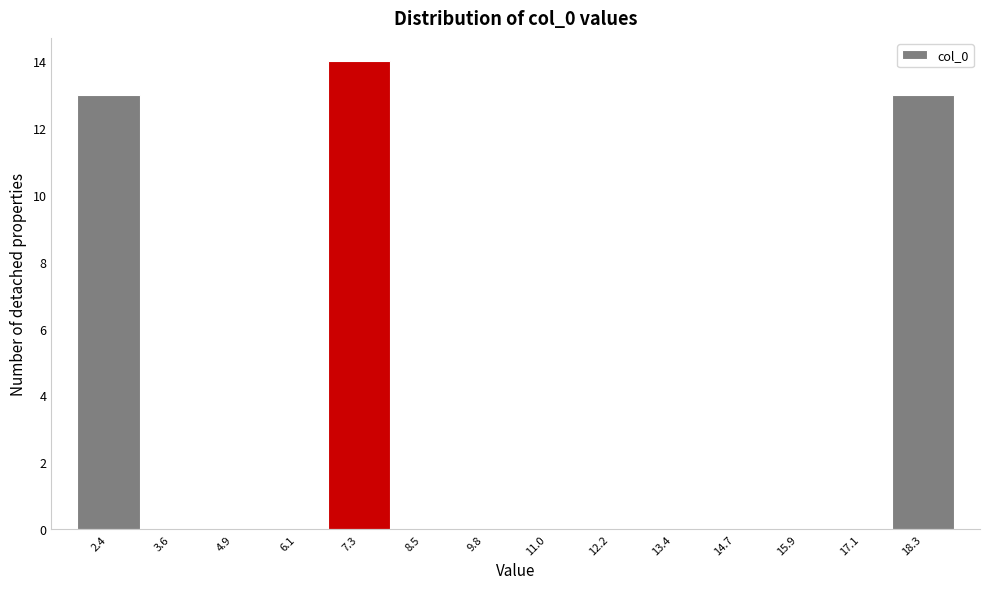

Reading left to right, transcribe this chart: for each bar, give the range it covers on the x-axis and its height. Neither the bar edges nor the heights are printed on the chart, so give them approximately, as read against the axes.

1.8 to 3.0: 13
3.0 to 4.2: 0
4.2 to 5.4: 0
5.4 to 6.6: 0
6.6 to 8.0: 14
8.0 to 9.2: 0
9.2 to 10.4: 0
10.4 to 11.6: 0
11.6 to 12.8: 0
12.8 to 14.0: 0
14.0 to 15.2: 0
15.2 to 16.4: 0
16.4 to 17.8: 0
17.8 to 19.0: 13